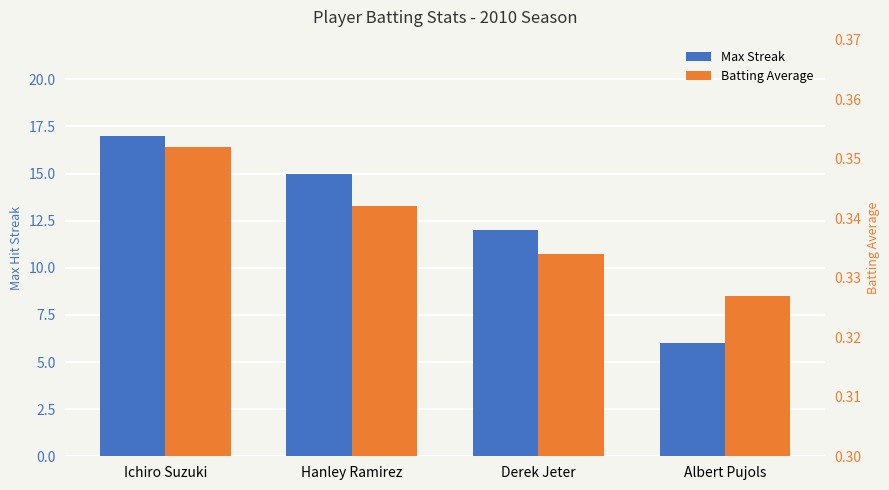

What are all the series names shown in the legend?

Max Streak, Batting Average